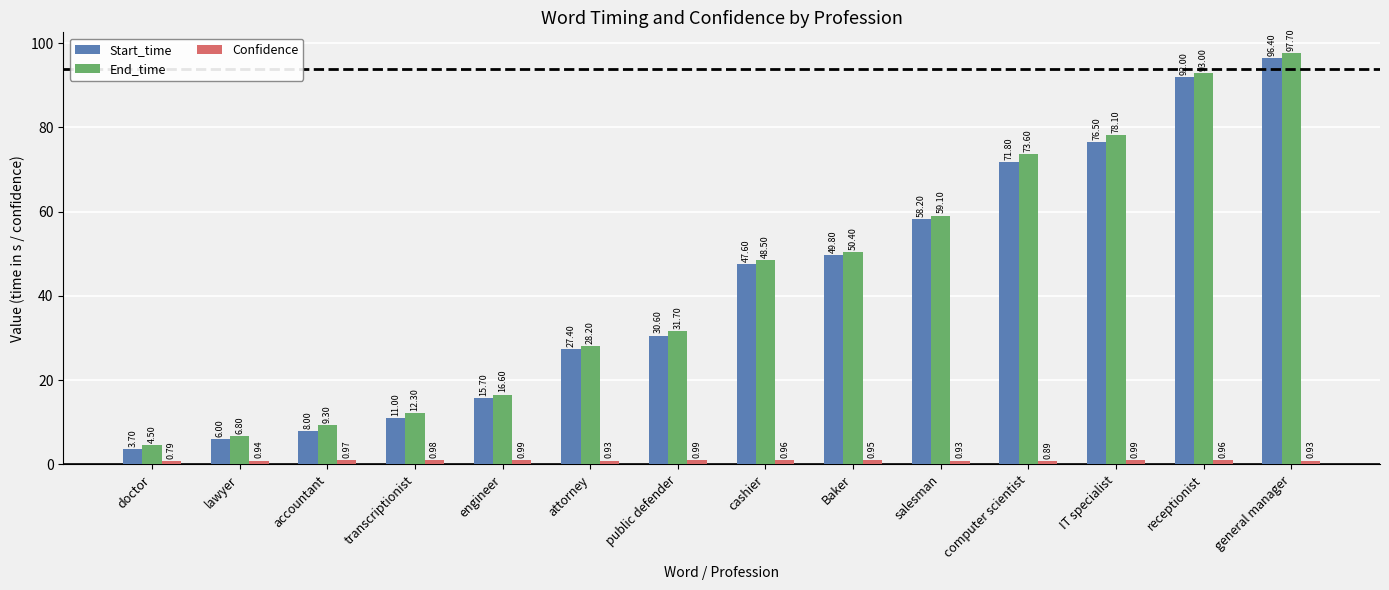

Count the number of data series in this chart.

3